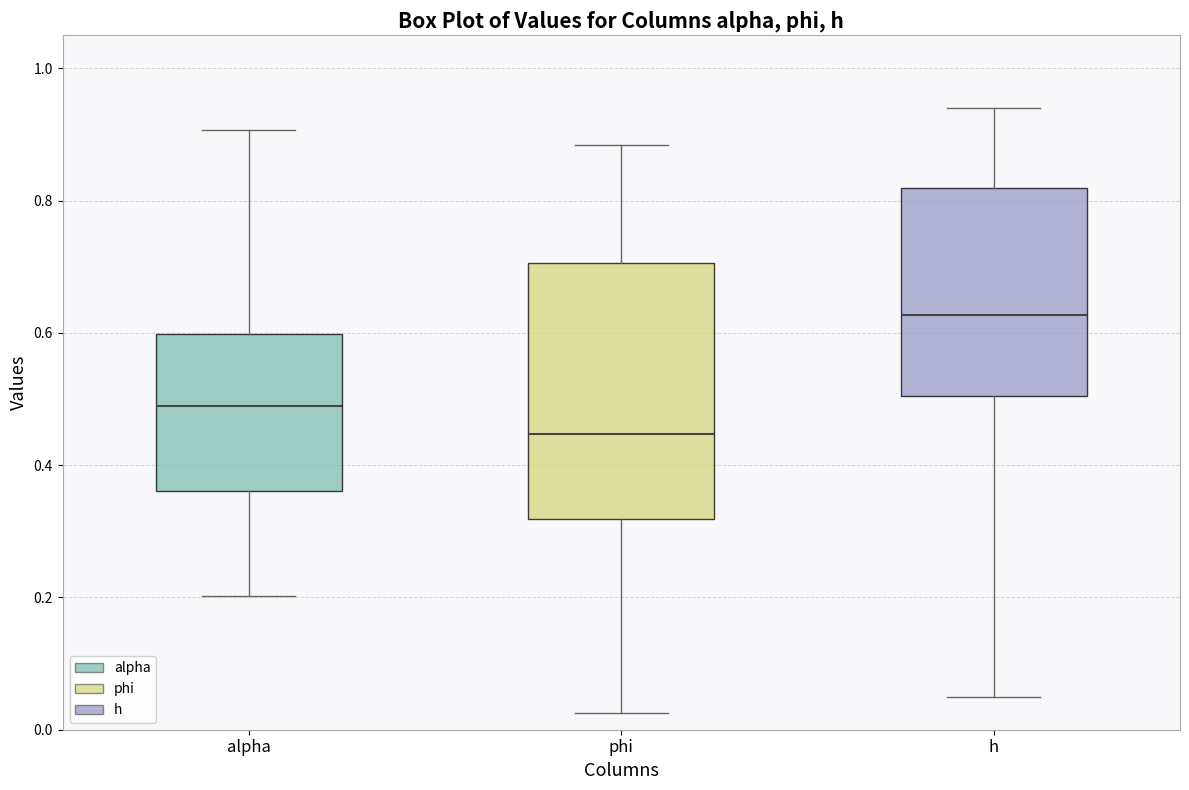

Reading left to right, read every box against the y-axis: the position of its median line, the range the box covers, and the ends of its whiskers. The values are not printed on the chart, so give them approximately, as read against the axis.

alpha: median 0.48, box 0.36 to 0.60, whiskers 0.20 to 0.90
phi: median 0.44, box 0.32 to 0.70, whiskers 0.02 to 0.88
h: median 0.62, box 0.50 to 0.82, whiskers 0.04 to 0.94